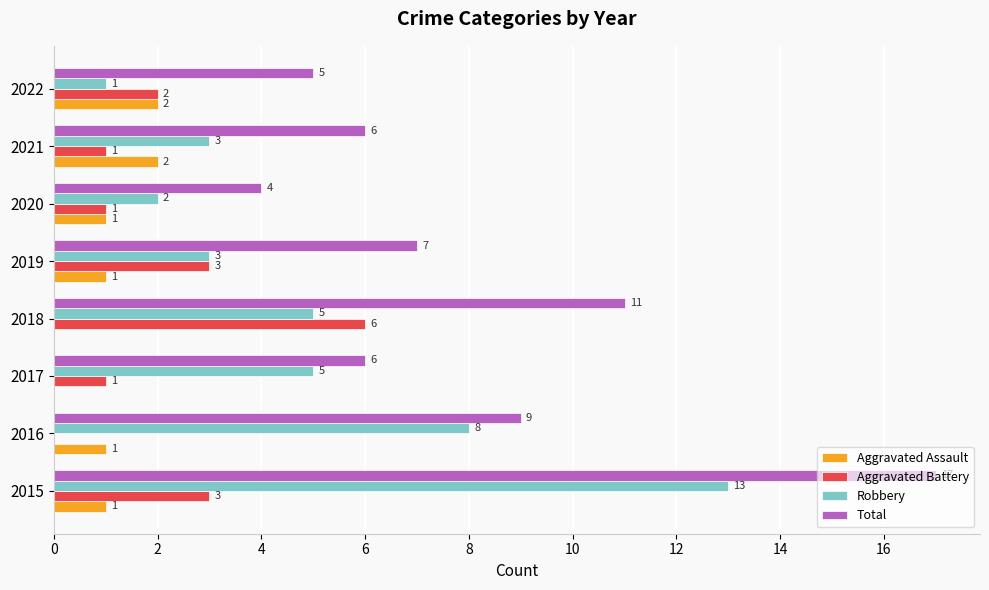

What is the highest value of the Robbery series?

13